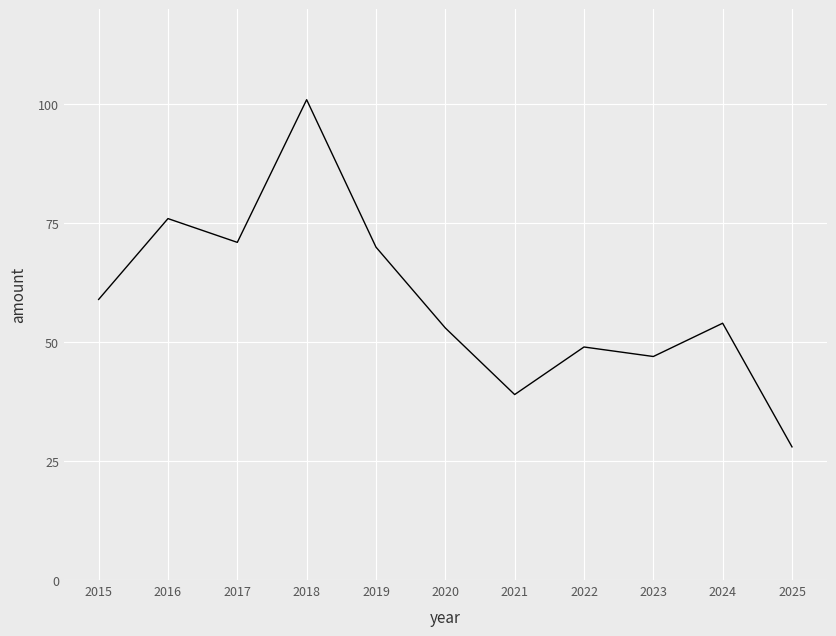

True or false: the data shows 82 at 2024.

False